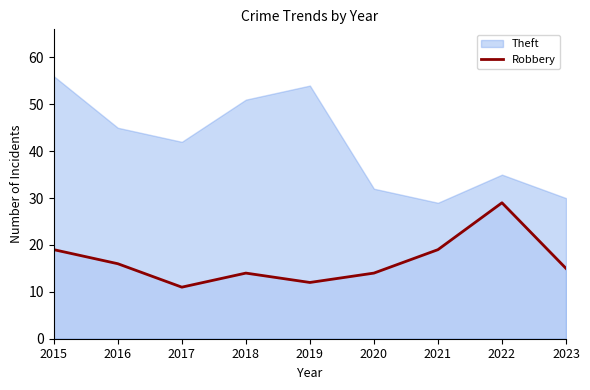

True or false: Robbery has a value of 17 at 2017.

False